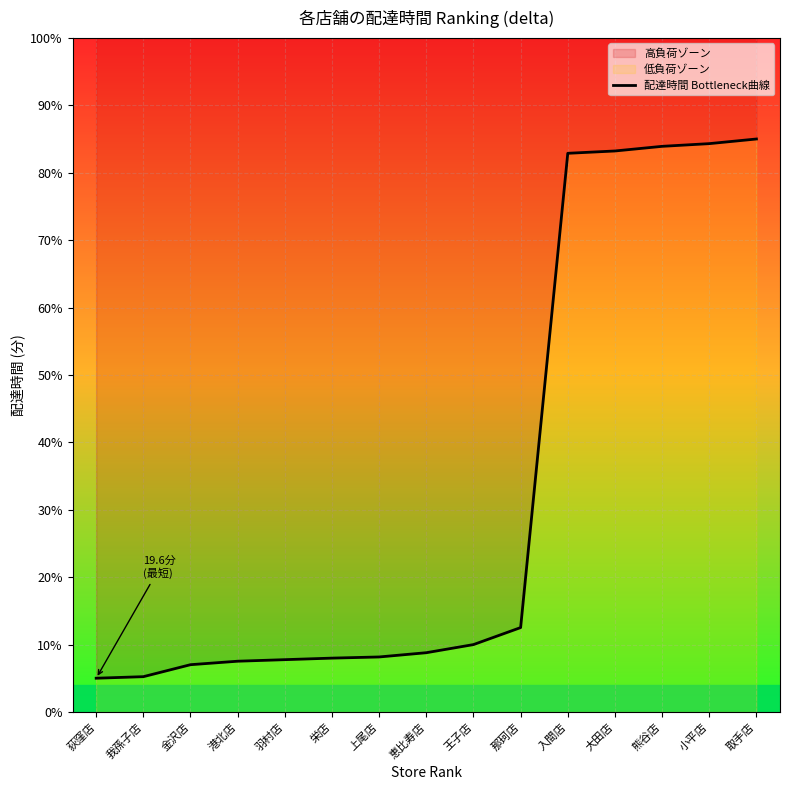

List the labels in order of value, largest first.

取手店, 小平店, 熊谷店, 大田店, 入間店, 那珂店, 王子店, 恵比寿店, 上尾店, 栄店, 羽村店, 港北店, 金沢店, 我孫子店, 荻窪店